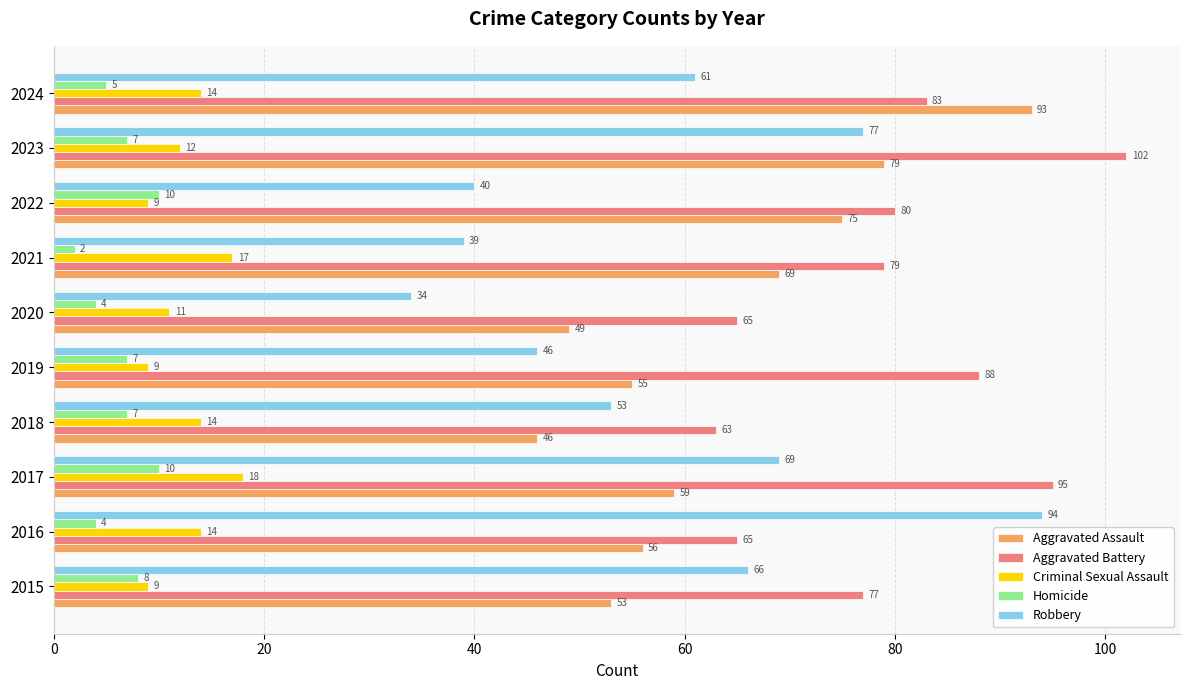

What is the sum of all Criminal Sexual Assault values?

127